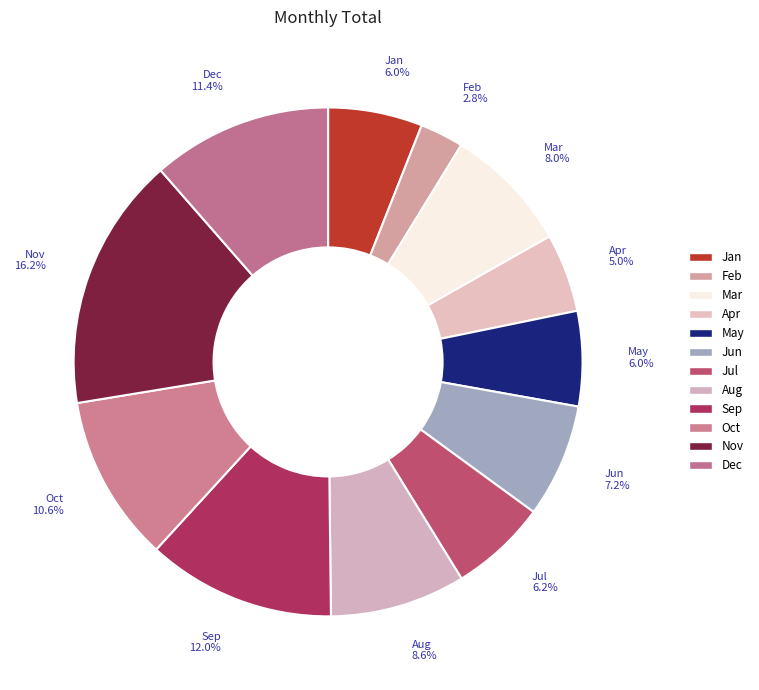

Combined, do Jun and May account for over 50%?

No